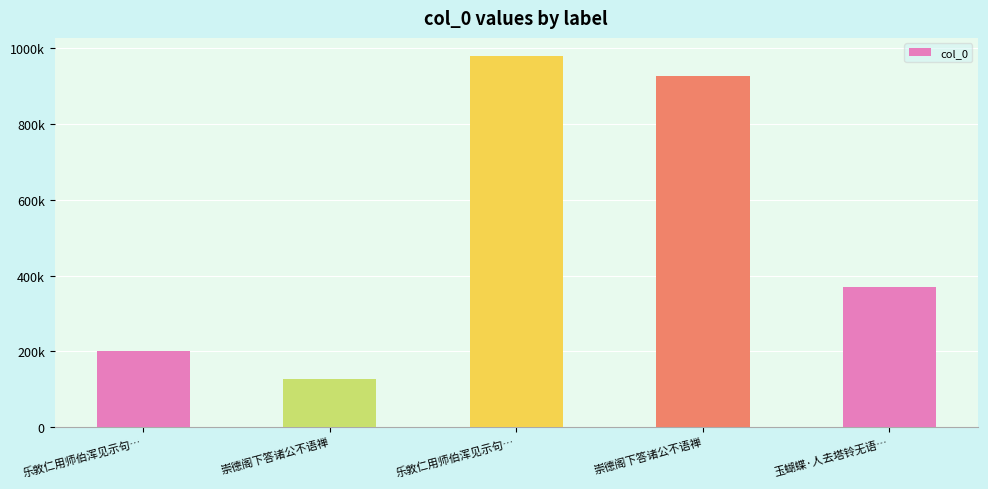

What is the greatest value displayed?

978868